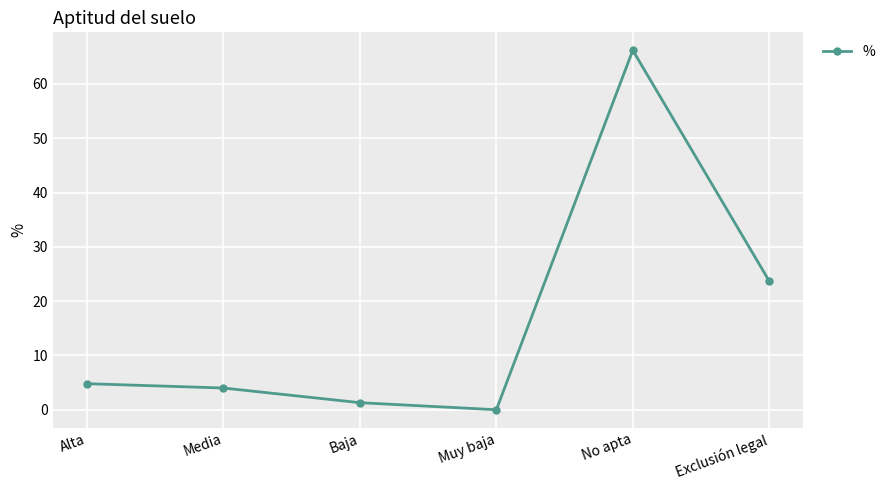

How many series are shown in this chart?

1